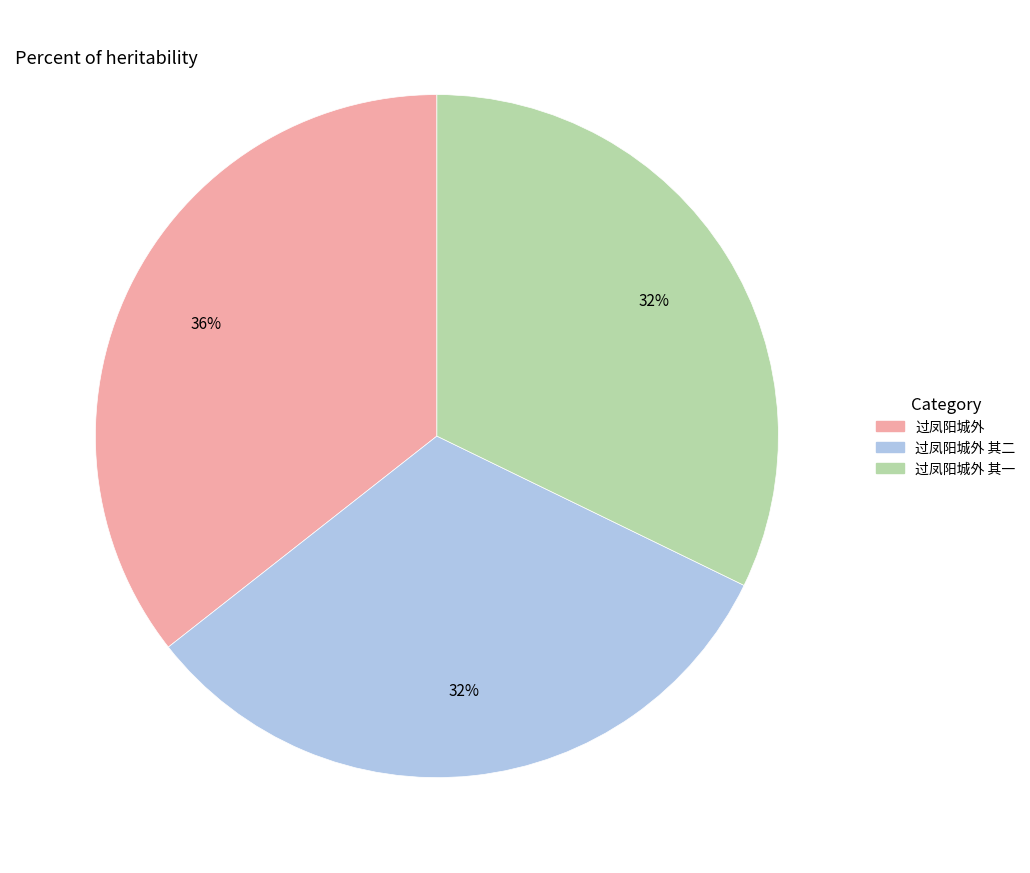

To the nearest percent, what is the average slice percentage?

33%